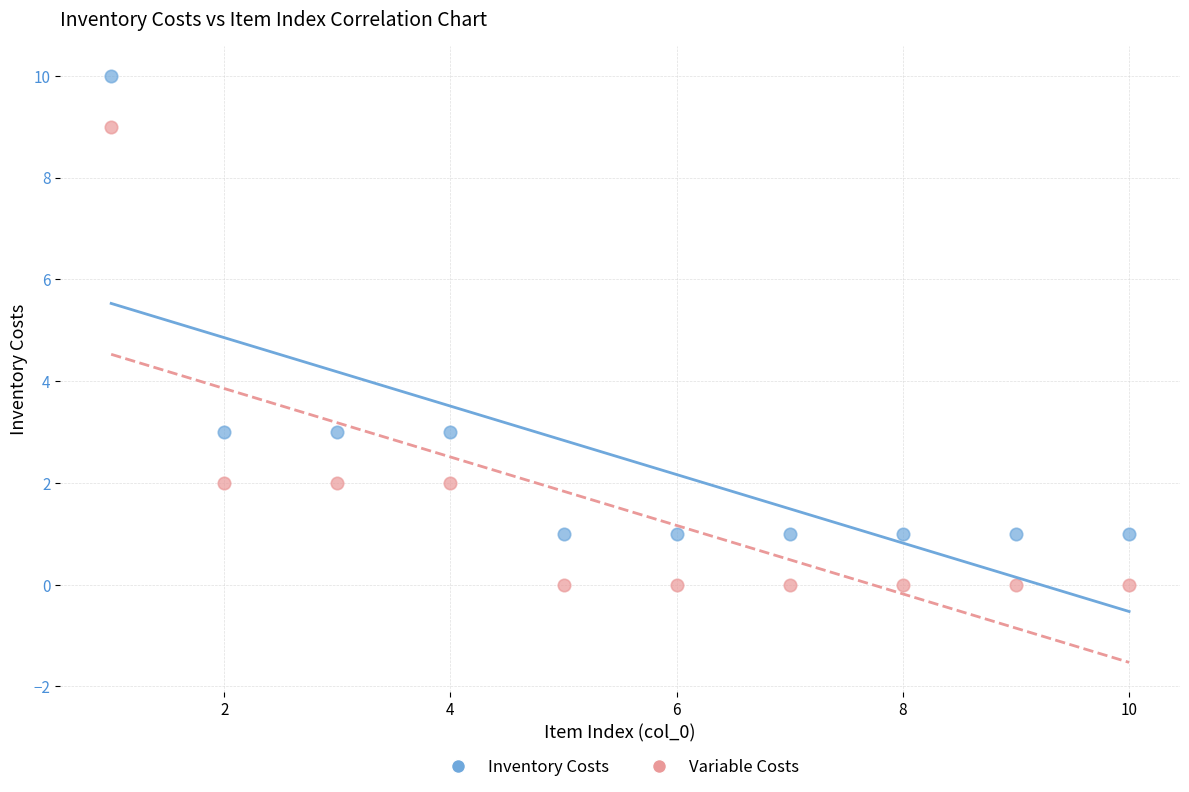

Across all data points, what is the range of Y values (max minus min)?

10